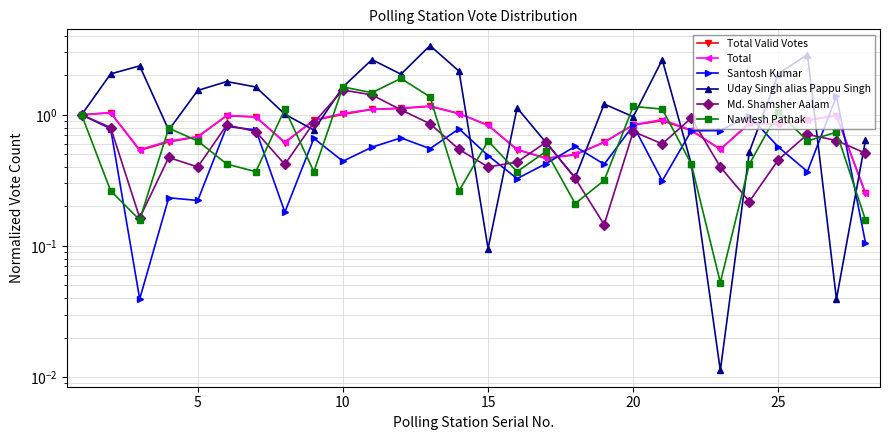

After their last crossing, which series has the higher values: Total Valid Votes or Uday Singh alias Pappu Singh?

Uday Singh alias Pappu Singh